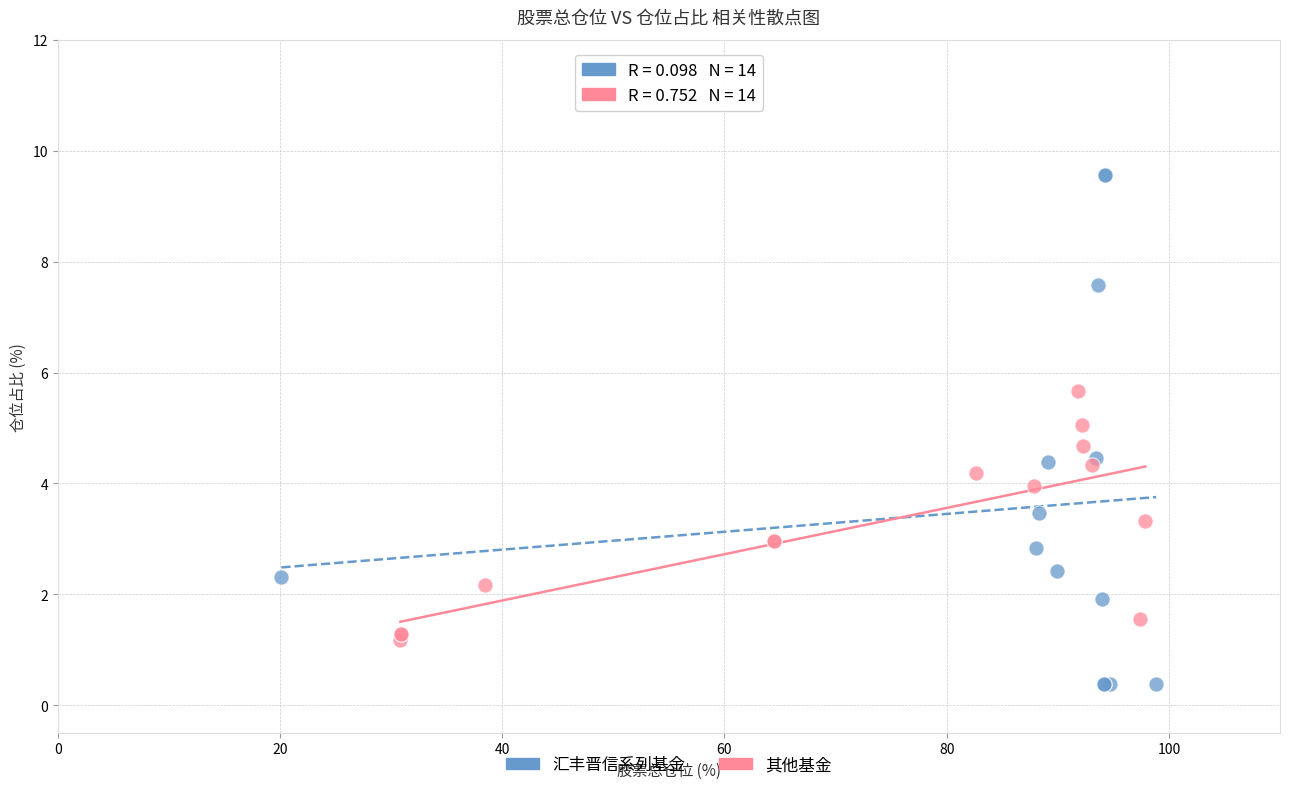

Which series has the largest Y range (max minus min)?

汇丰晋信系列基金